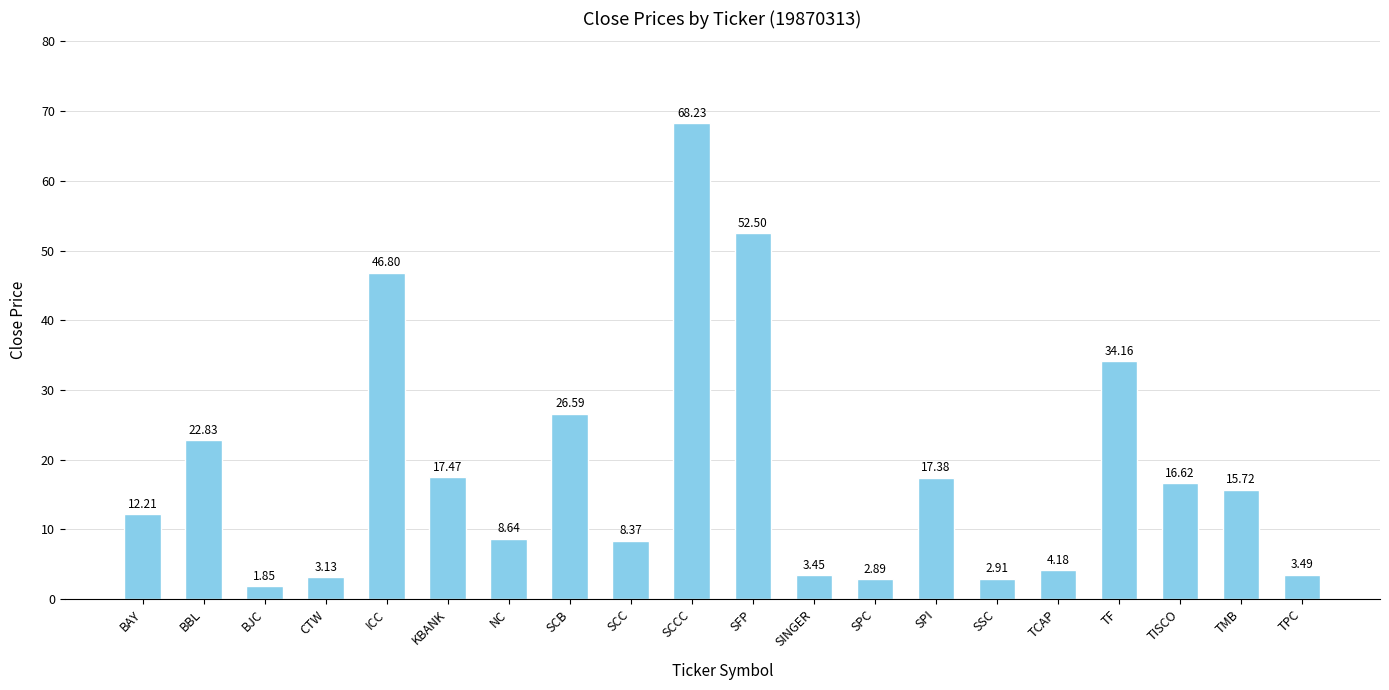

At which category does the chart reach its minimum across all series?

BJC